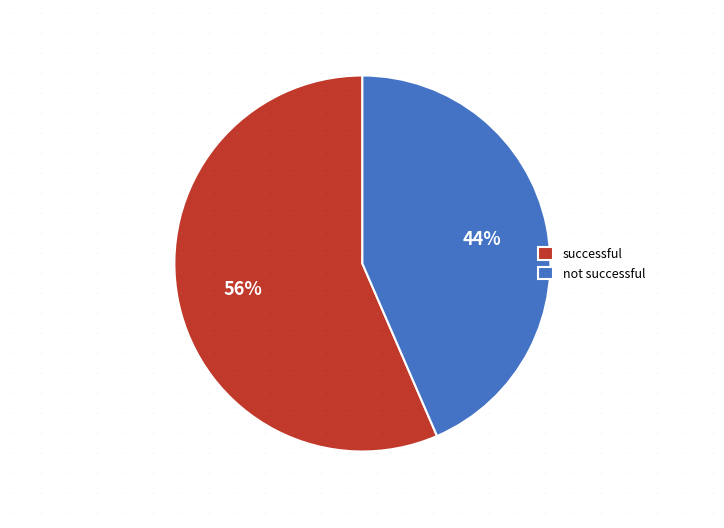

Which category has the biggest portion of the pie?

successful